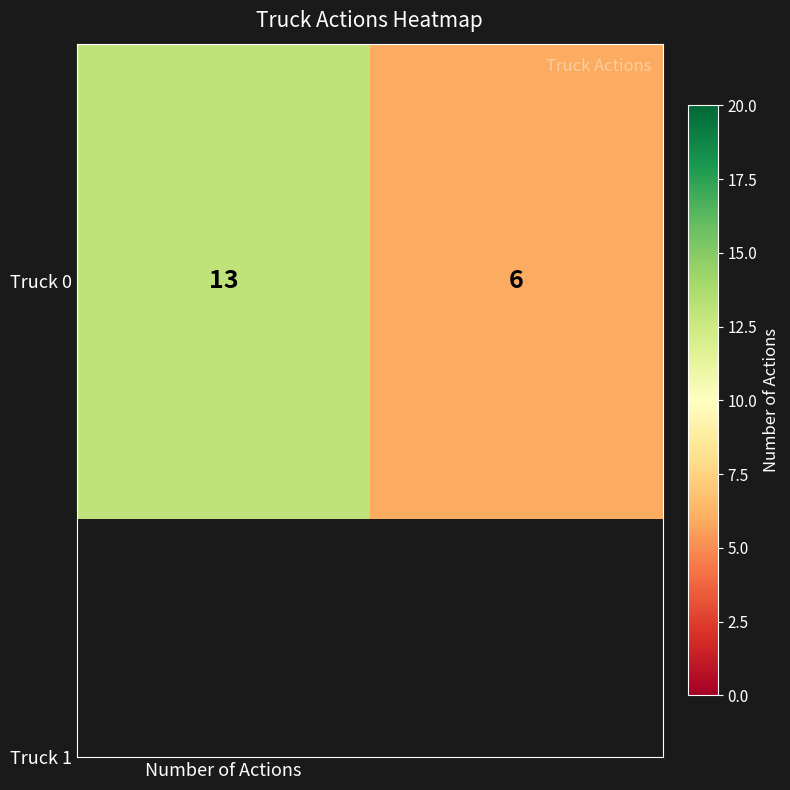

What is the approximate value at Number of Actions?

13